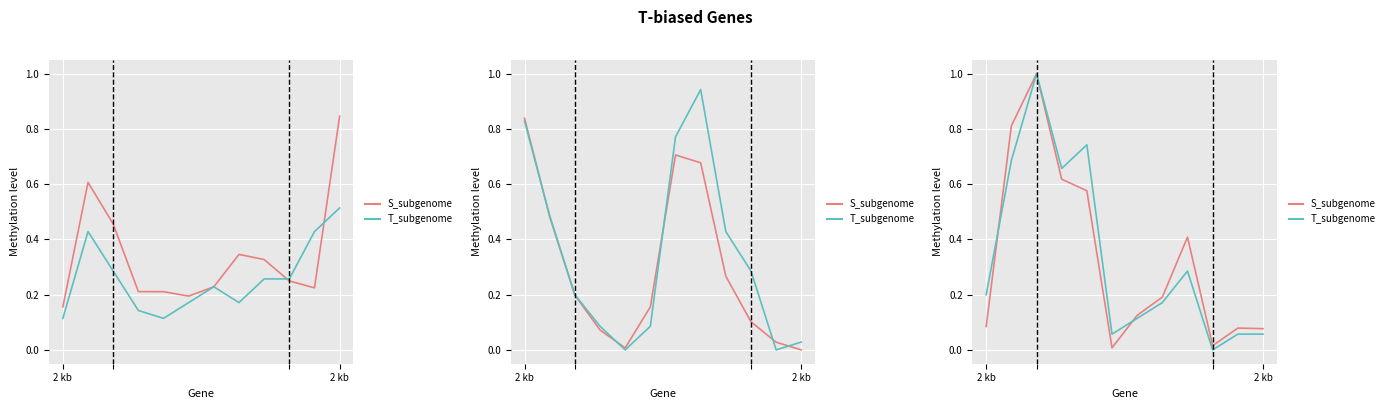

What is the value of the T_subgenome point at the 6th from the left?

0.1